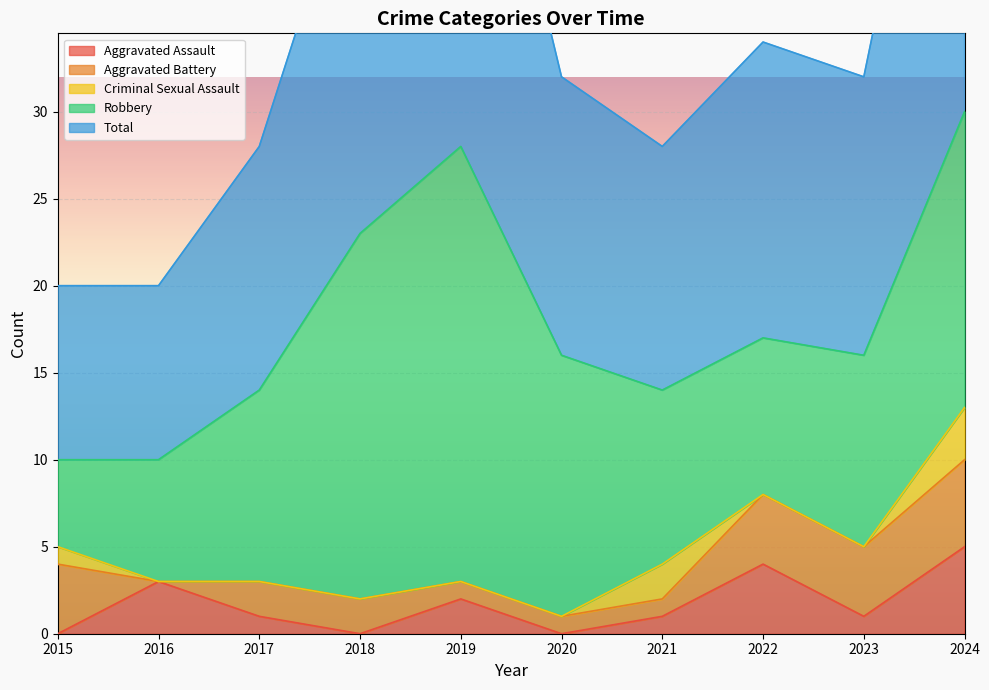

What is the difference between the maximum and second lowest values in the Criminal Sexual Assault series?

3